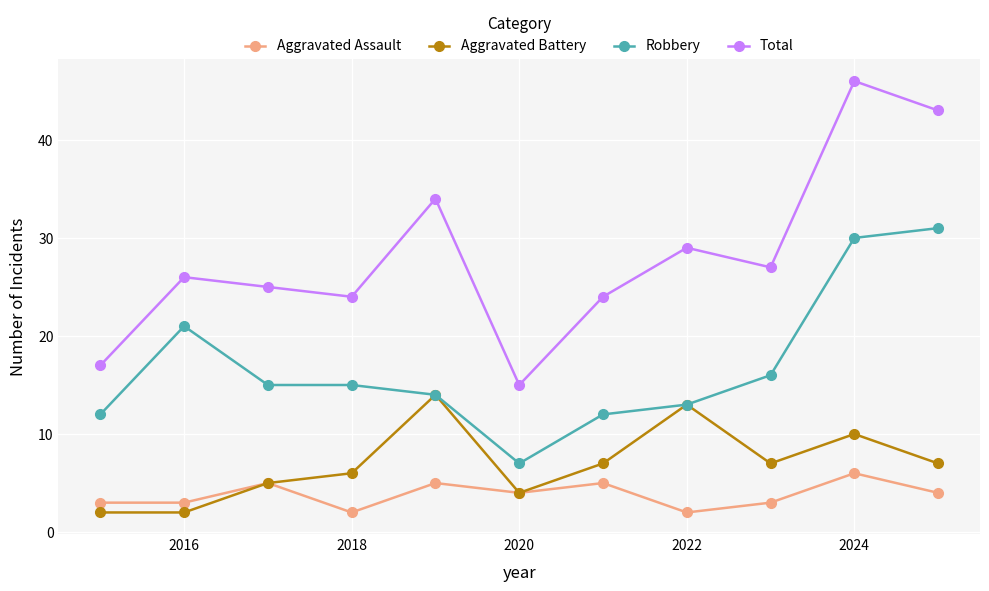

True or false: Aggravated Assault and Total cross at least once.

False